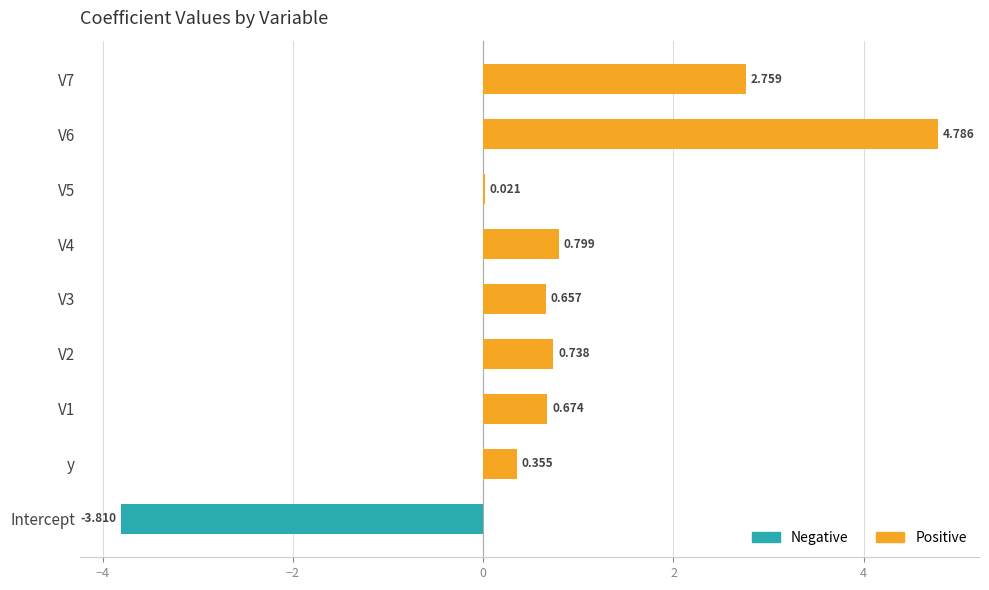

Is it true that Negative equals 0.0 at V5?

True